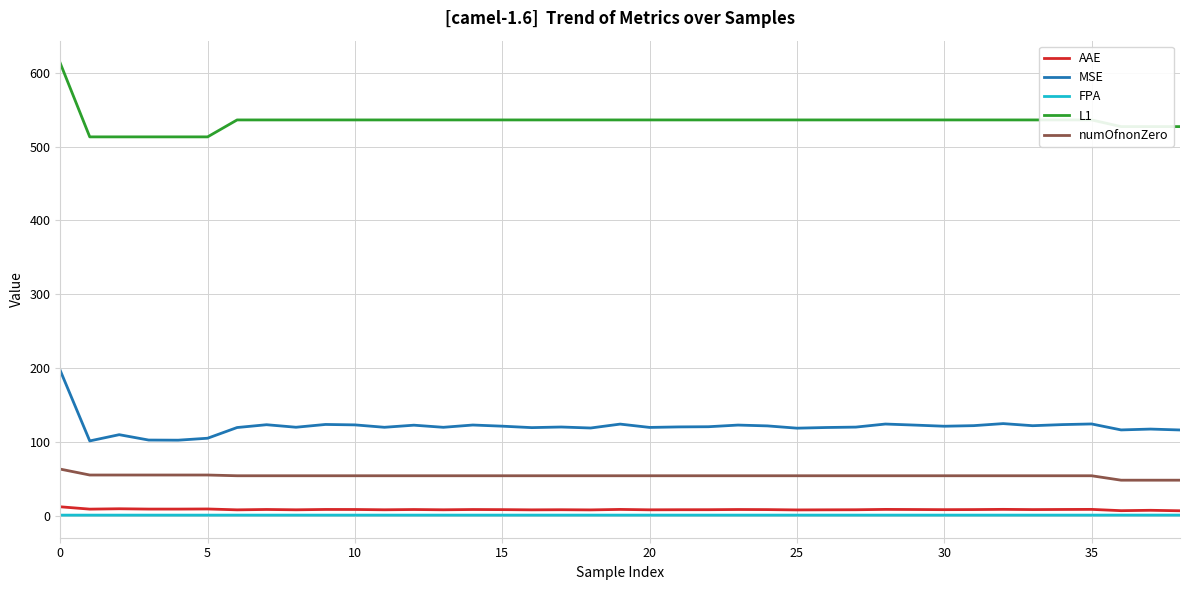

What is the maximum value for MSE?

196.5